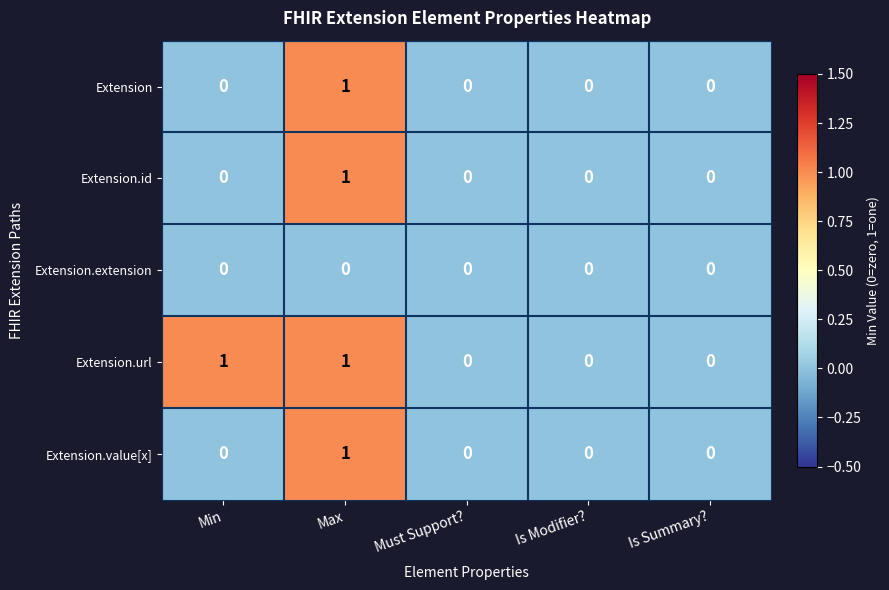

At which category is the sum across all series the highest?

Max